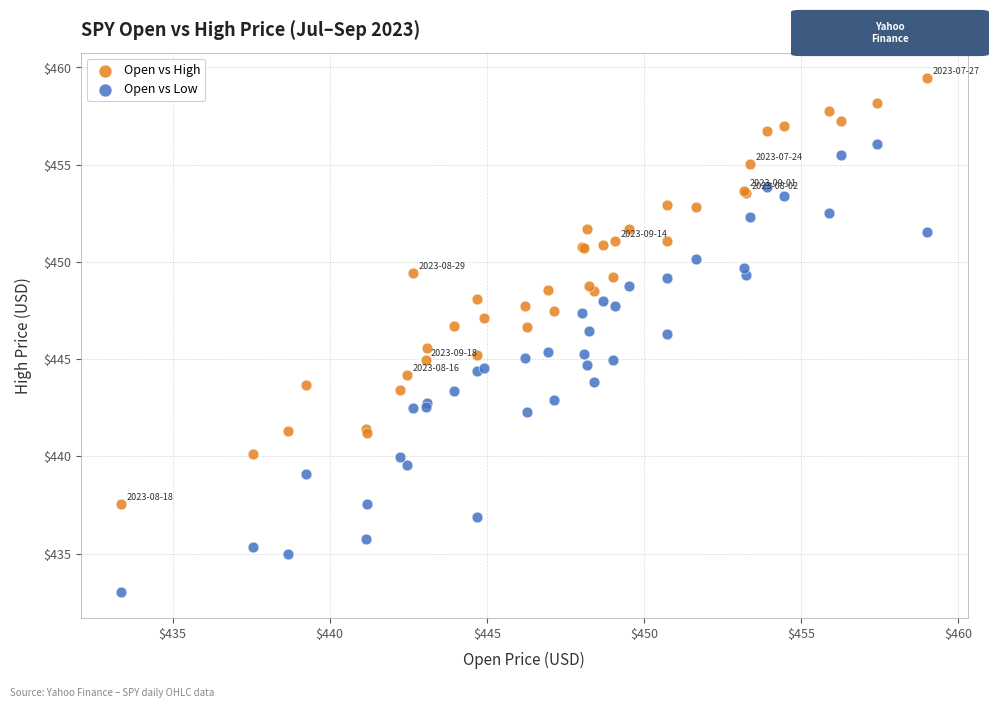

What is the X range (max minus min) for the scatter plot?

25.6